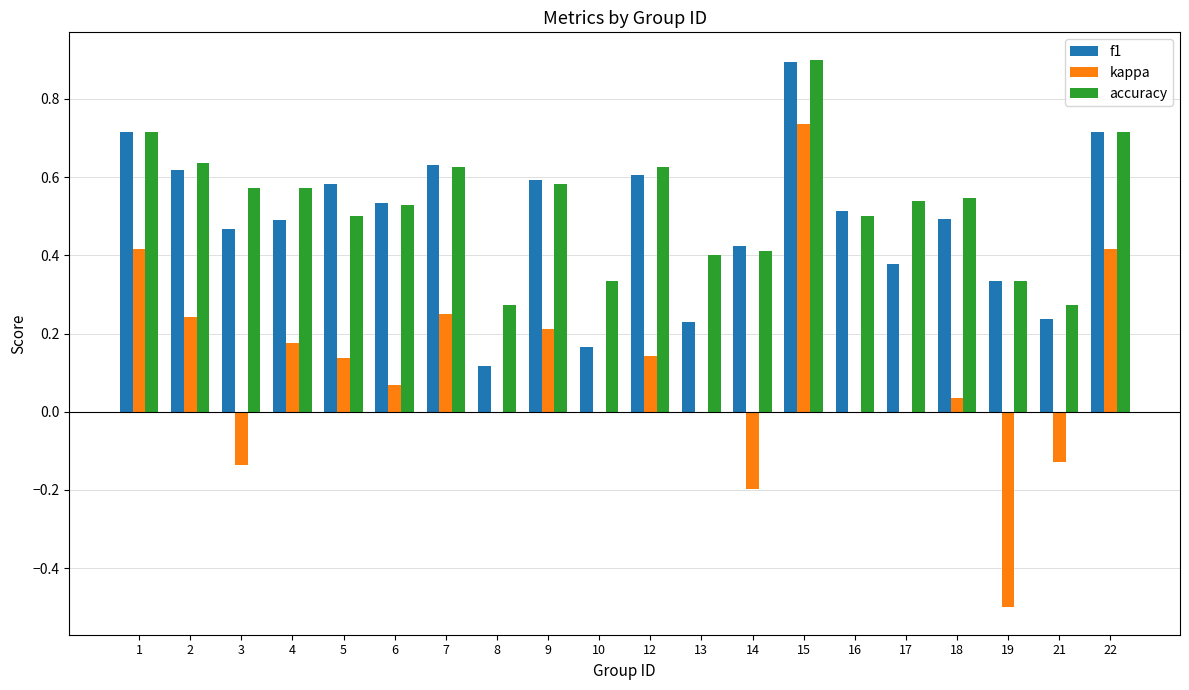

Which series changed the most between 12 and 22?

kappa